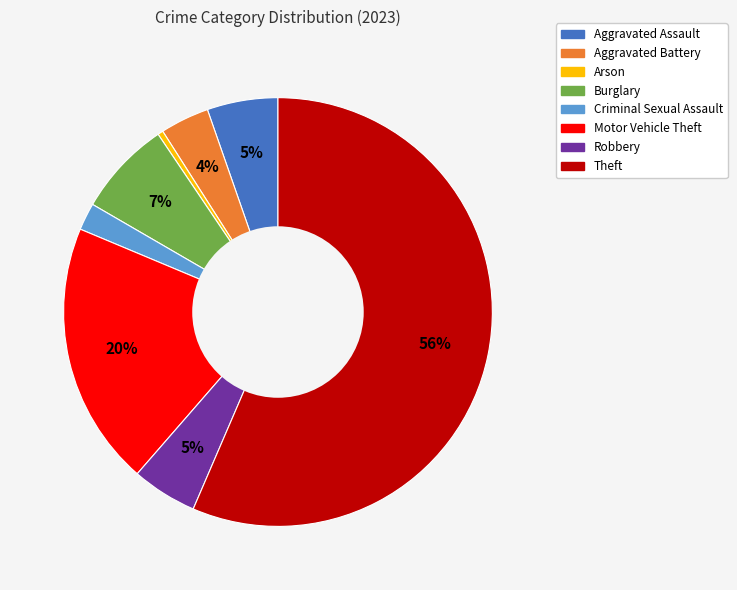

True or false: Criminal Sexual Assault accounts for 14% of the total.

False